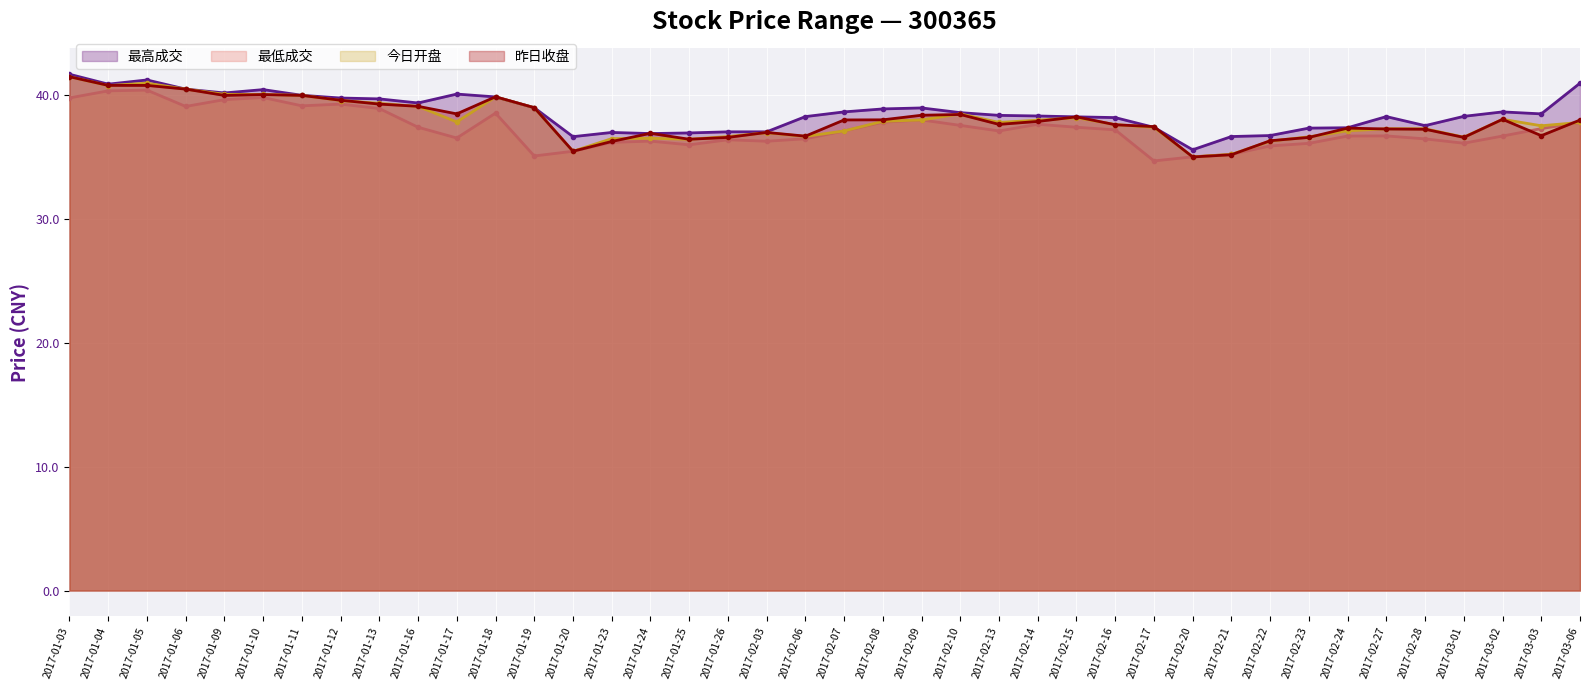

Which has a higher value, 2017-01-19 or 2017-01-10?

2017-01-10